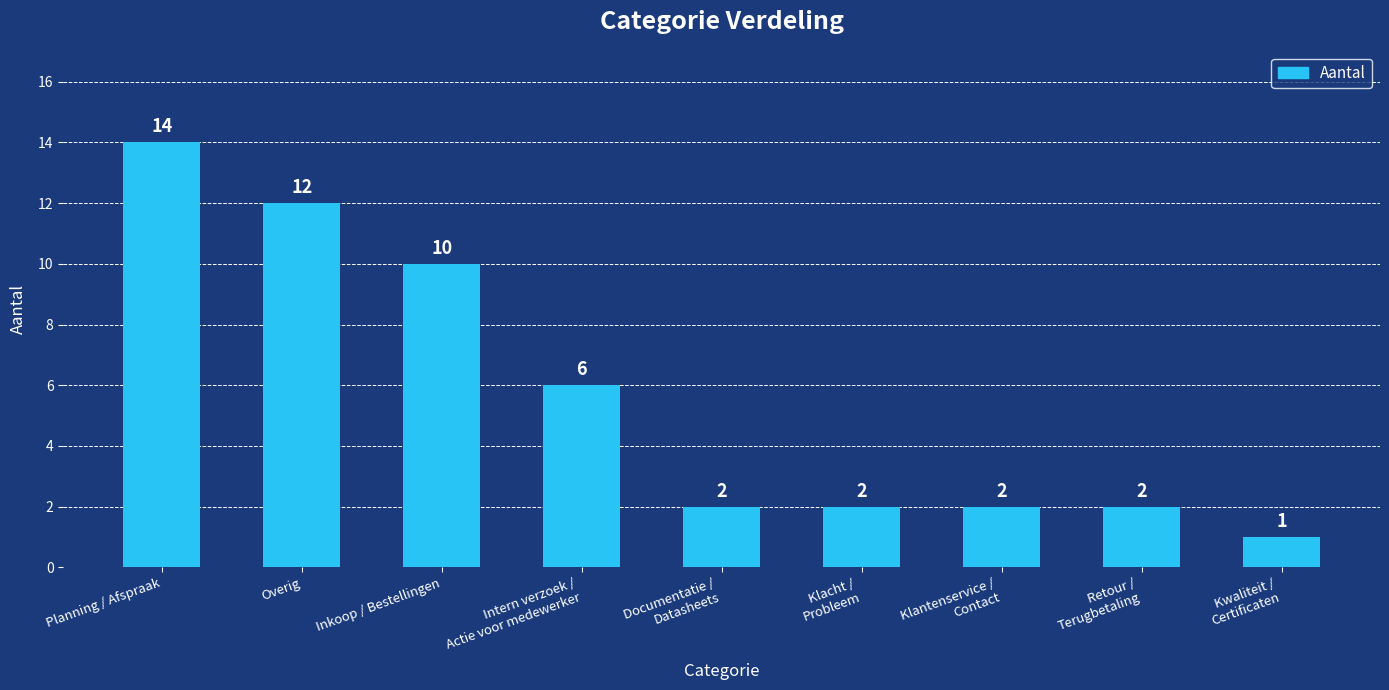

Is it true that the value at Inkoop / Bestellingen is 3?

False